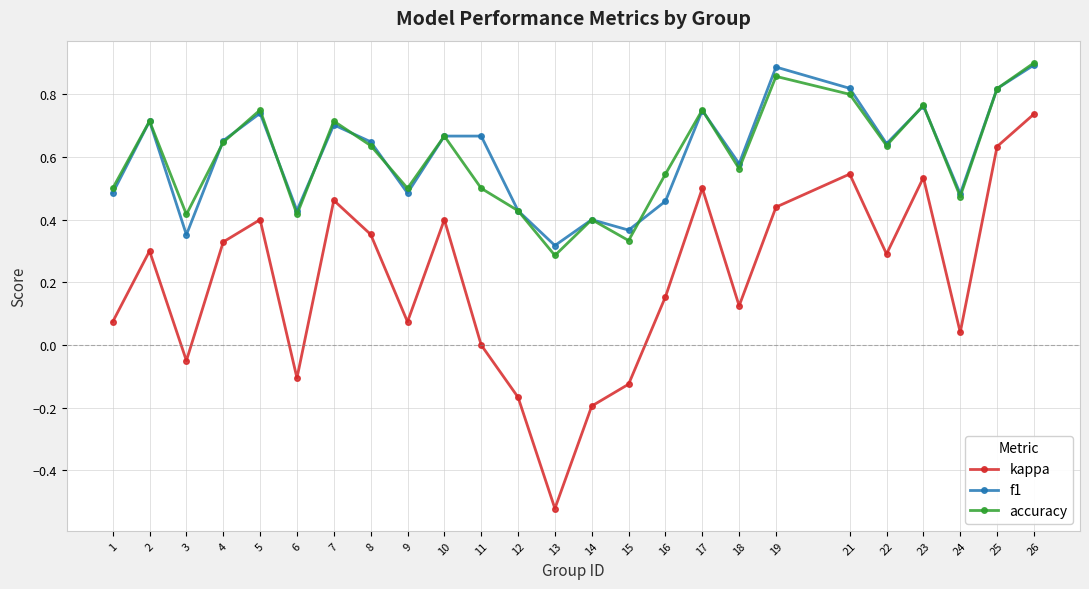

At which label does kappa reach its minimum?

13